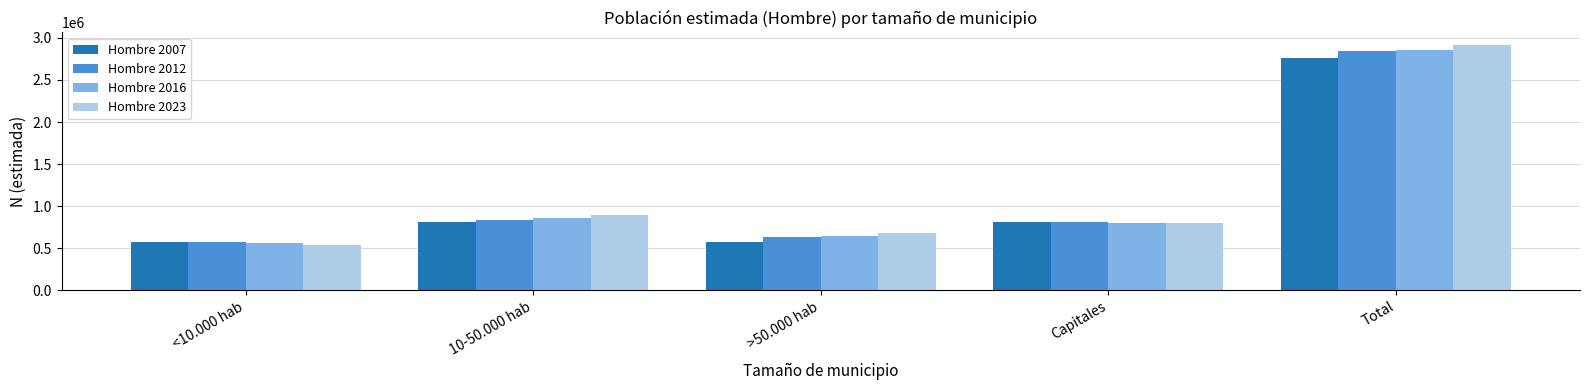

The Hombre 2023 series shows 1223190 at Capitales. True or false?

False